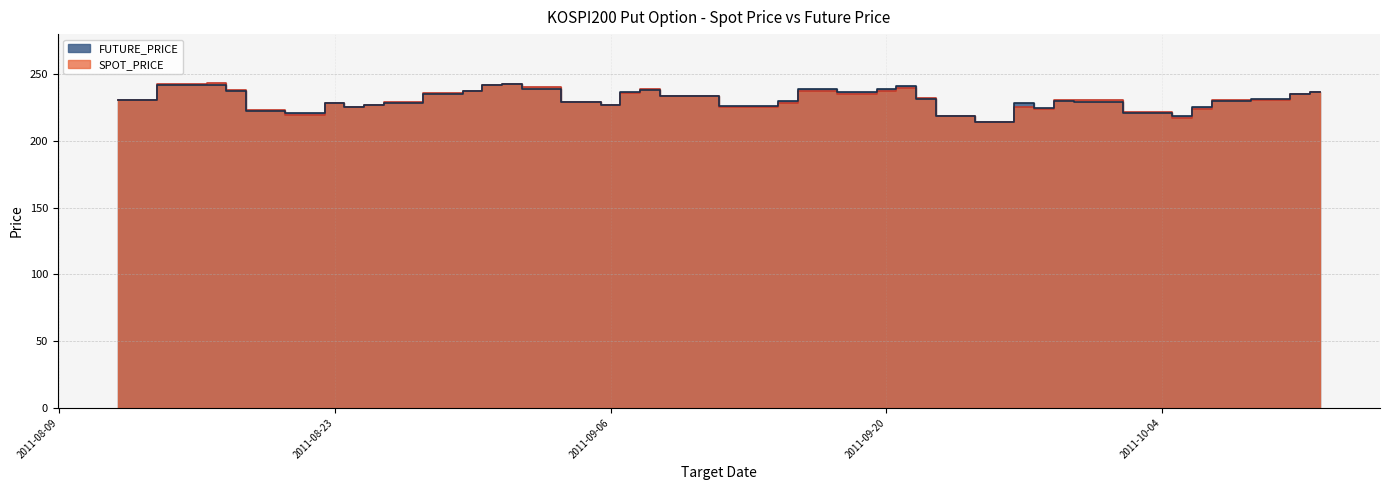

Reading left to right, extract all data points from this chart.

SPOT_PRICE: 230.4	242.2	243.4	238.3	223.0	219.2	228.1	225.1	227.0	229.0	235.8	237.6	242.2	242.4	240.2	228.9	226.7	236.1	238.5	233.4	225.2	228.6	237.5	235.3	237.5	239.5	232.1	218.6	214.2	225.3	223.8	230.4	230.4	221.9	217.3	223.9	230.3	230.8	234.8	236.7
FUTURE_PRICE: 230.4	241.6	242.0	237.6	222.6	220.8	228.2	225.4	226.7	228.7	235.4	237.6	241.5	242.5	239.2	228.9	227.1	236.7	238.0	233.6	226.1	230.2	239.0	236.6	238.9	240.8	231.0	218.9	214.3	228.3	224.2	229.6	228.8	221.0	218.8	225.6	229.8	231.3	235.3	236.6